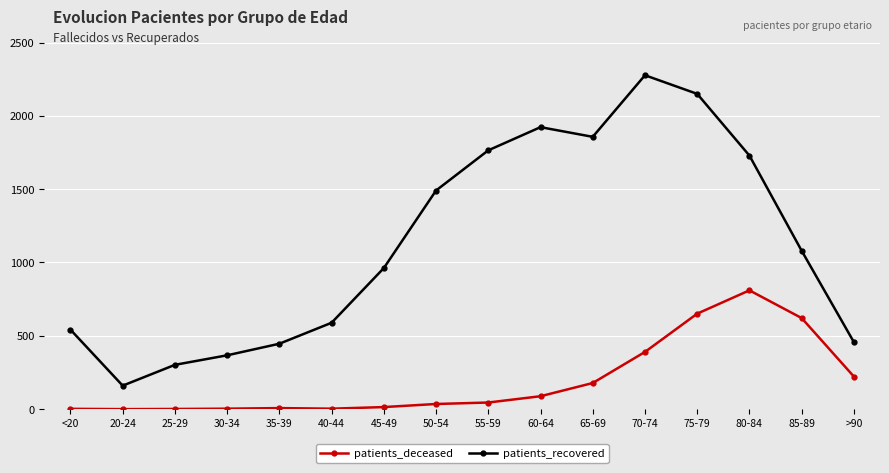

What is the label of the 12th point from the left?

70-74